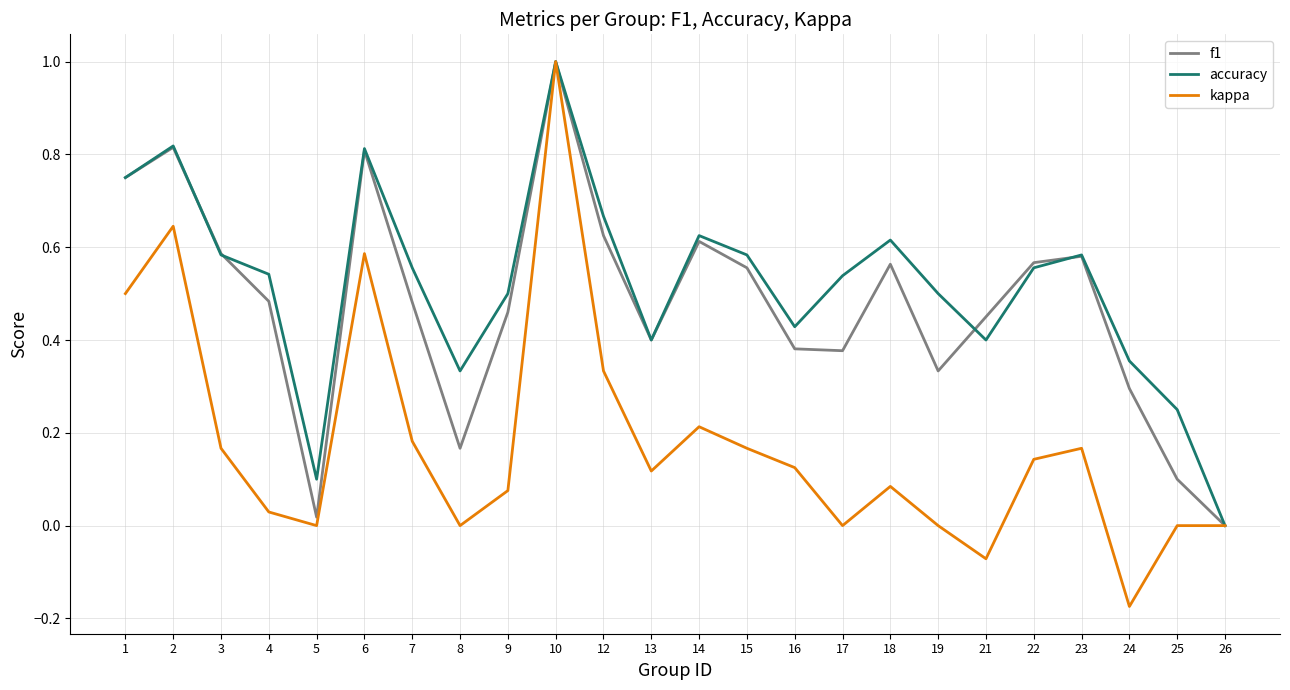

Is the value of f1 at 10 greater than the value of kappa at 2?

Yes